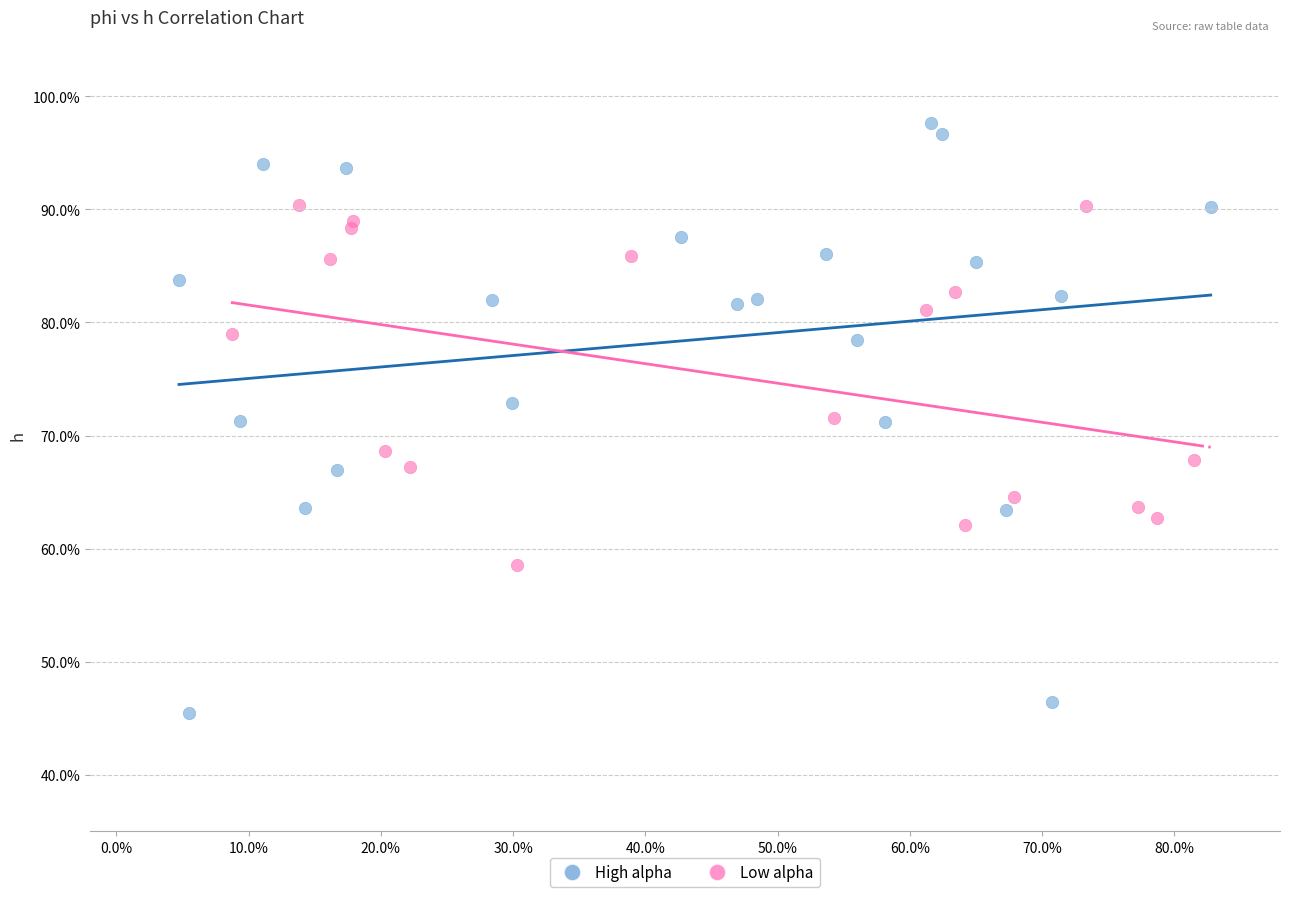

What are all the series names shown in the legend?

High alpha, Low alpha